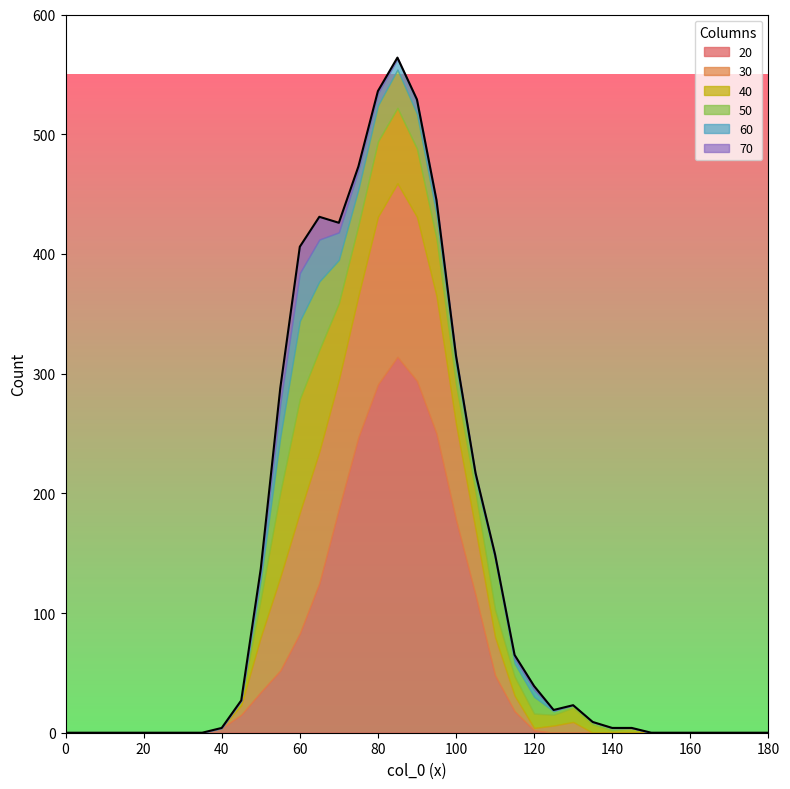

Rank the series at 18 from highest to lowest value.

20, 30, 40, 50, 60, 70